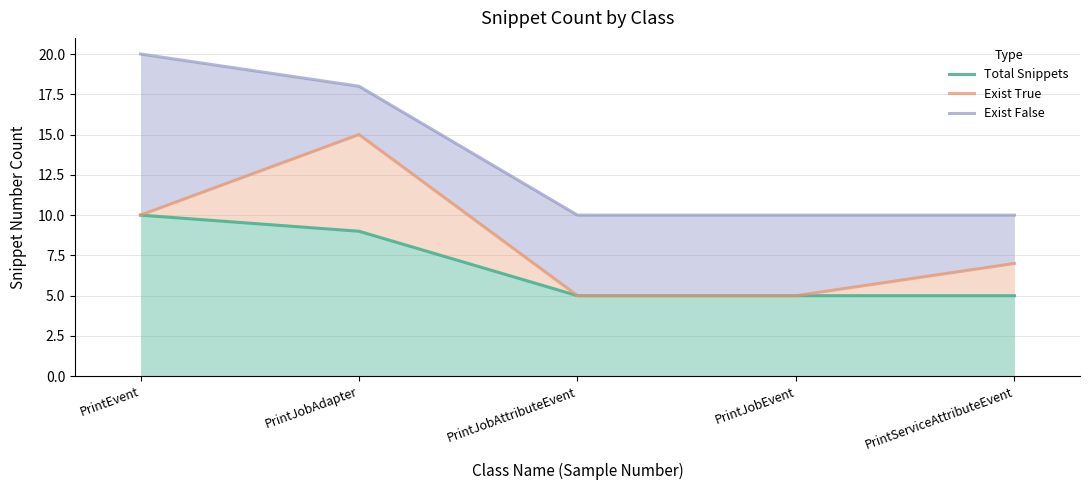

Rank the series by their average value, from highest to lowest.

Exist False, Exist True, Total Snippets